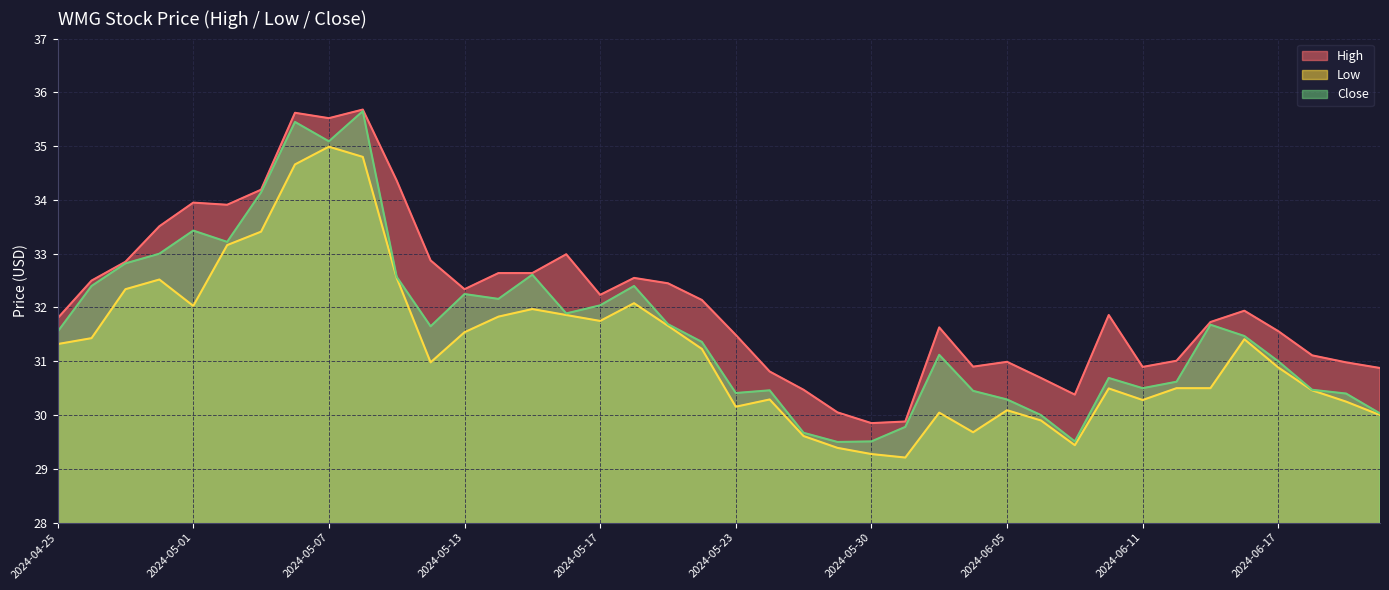

What is the value of the High point at the 14th from the left?

32.6